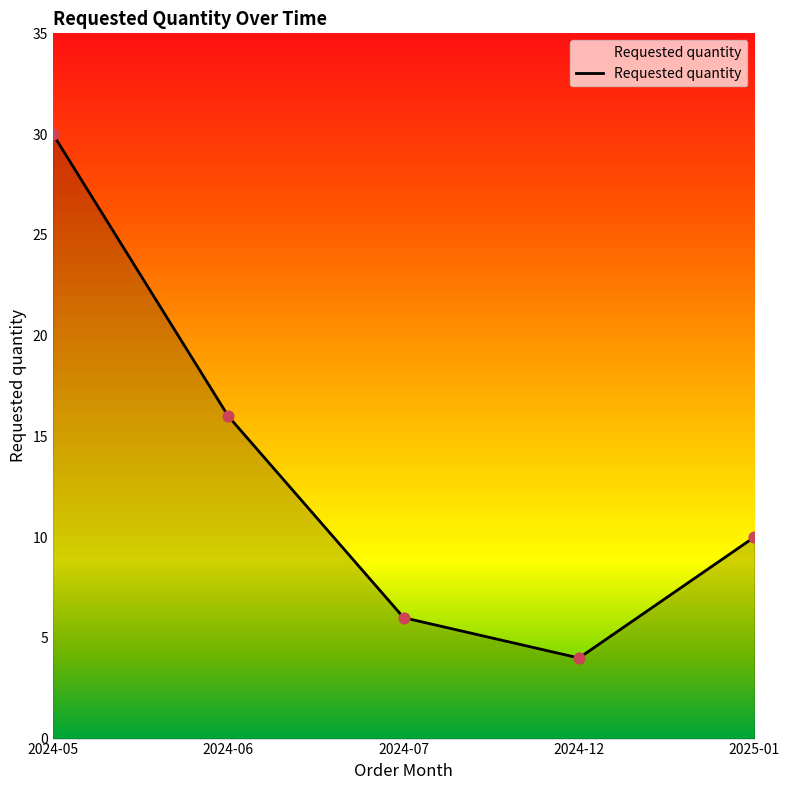

What is the ratio of the value at 2024-12 to the value at 2024-07?

0.7